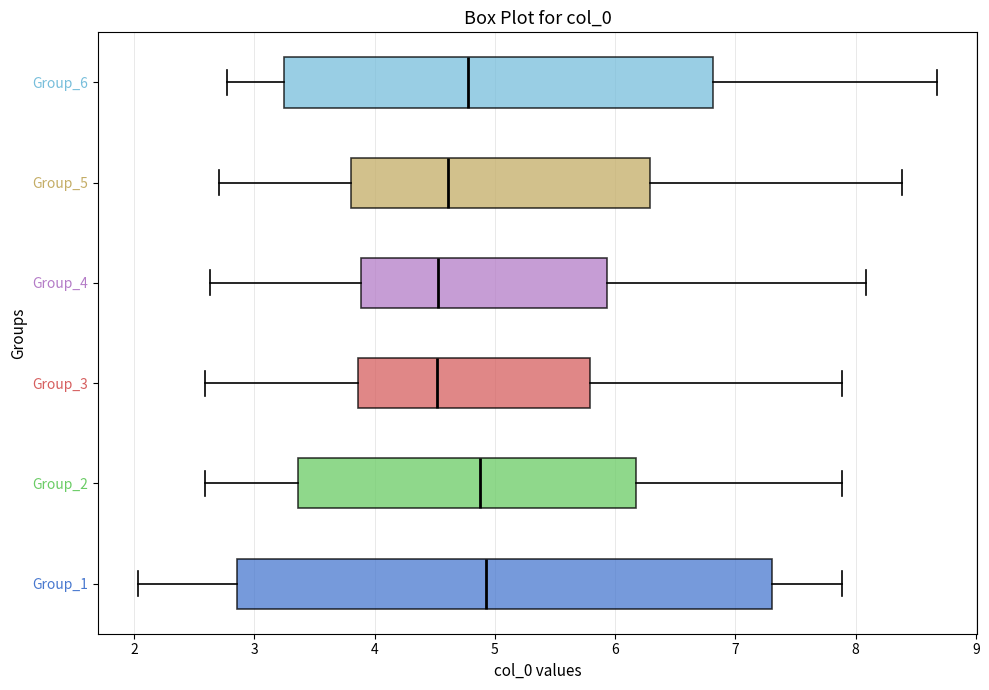

Reading bottom to top, read every box against the x-axis: the position of its median line, the range the box covers, and the ends of its whiskers. The values are not printed on the chart, so give them approximately, as read against the axis.

Group_1: median 4.9, box 2.9 to 7.3, whiskers 2.0 to 7.9
Group_2: median 4.9, box 3.4 to 6.2, whiskers 2.6 to 7.9
Group_3: median 4.5, box 3.9 to 5.8, whiskers 2.6 to 7.9
Group_4: median 4.5, box 3.9 to 5.9, whiskers 2.6 to 8.1
Group_5: median 4.6, box 3.8 to 6.3, whiskers 2.7 to 8.4
Group_6: median 4.8, box 3.2 to 6.8, whiskers 2.8 to 8.7